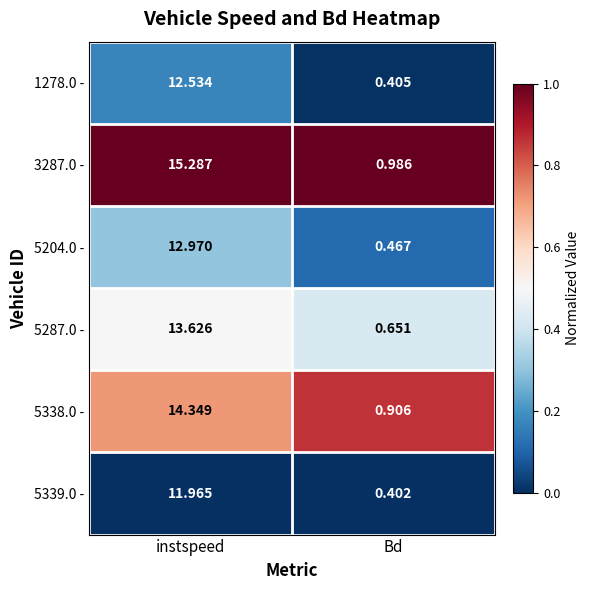

Rank the categories by 5204.0 - value from lowest to highest.

Bd, instspeed